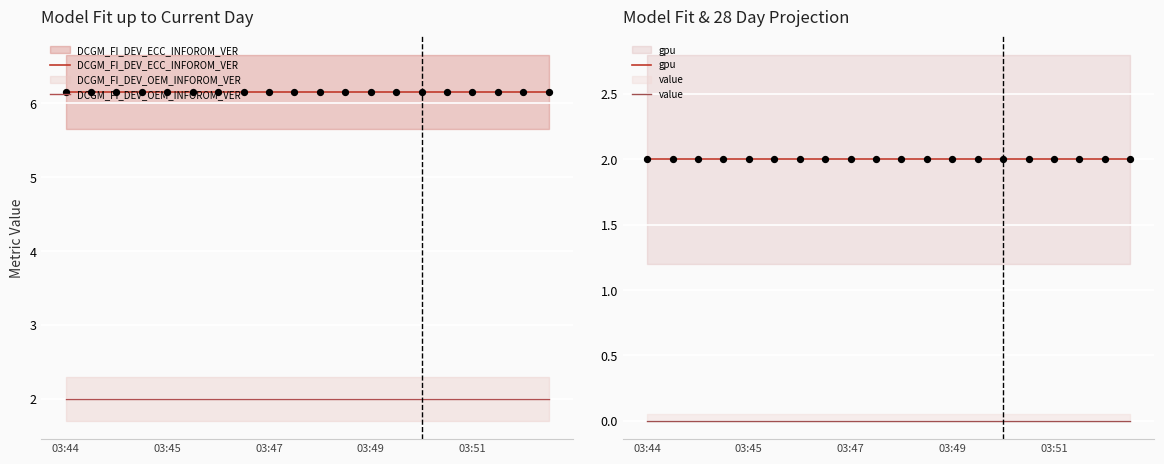

What are all the series names shown in the legend?

DCGM_FI_DEV_ECC_INFOROM_VER, DCGM_FI_DEV_OEM_INFOROM_VER, gpu, value